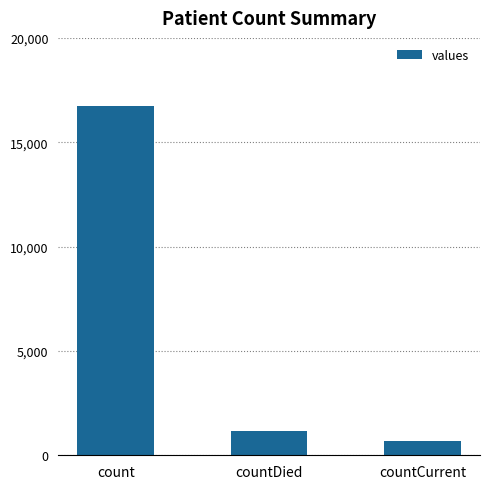

Approximately how many times larger is the value at count compared to countCurrent?

25.0